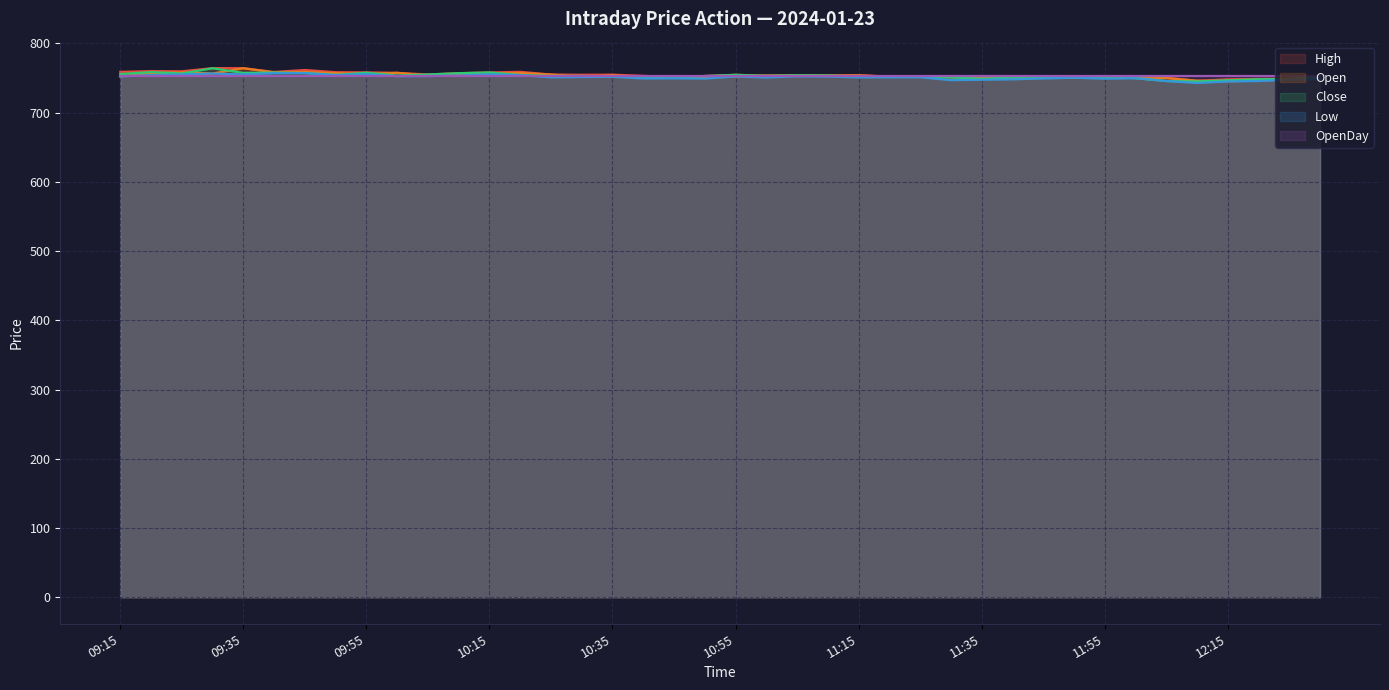

What is the lowest value of the Close series?

745.1